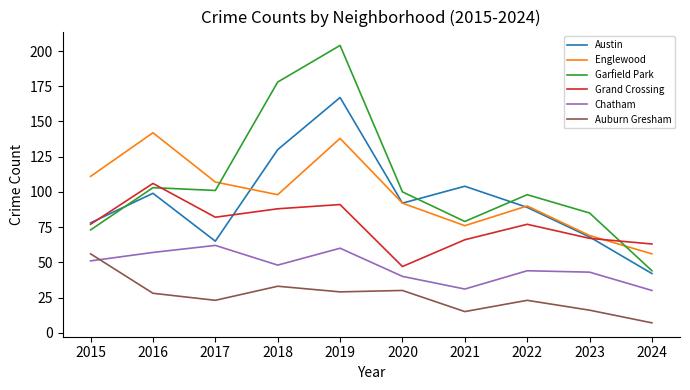

The value of Garfield Park at 2021 is 79. True or false?

True